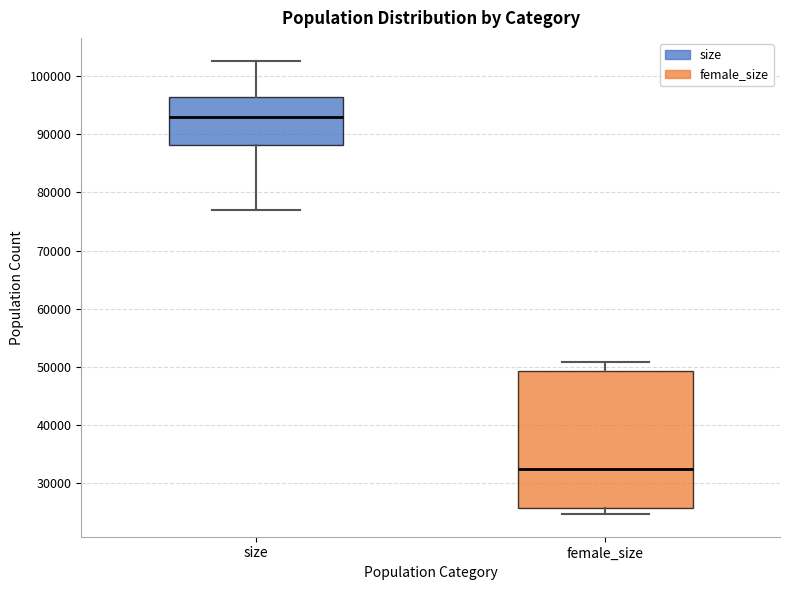

Reading left to right, transcribe this box plot: for each box, give where its median line is, the range the box spans, and where its two whiskers end, as read against the y-axis. The values are not printed on the chart, so give them approximately, as read against the axis.

size: median 93000, box 88000 to 96000, whiskers 77000 to 103000
female_size: median 32000, box 26000 to 49000, whiskers 25000 to 51000